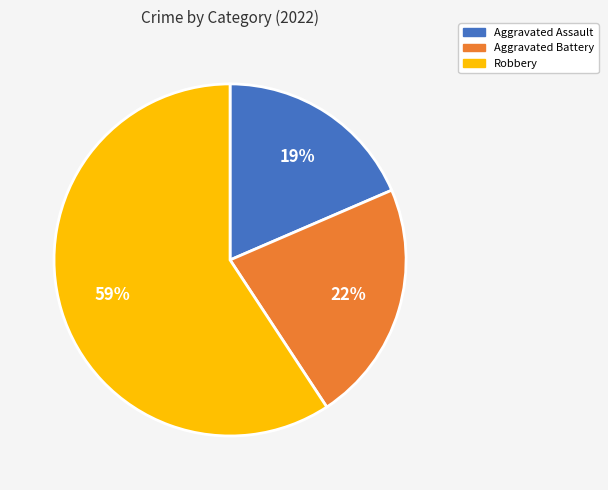

Does Robbery represent more than half of the total?

Yes